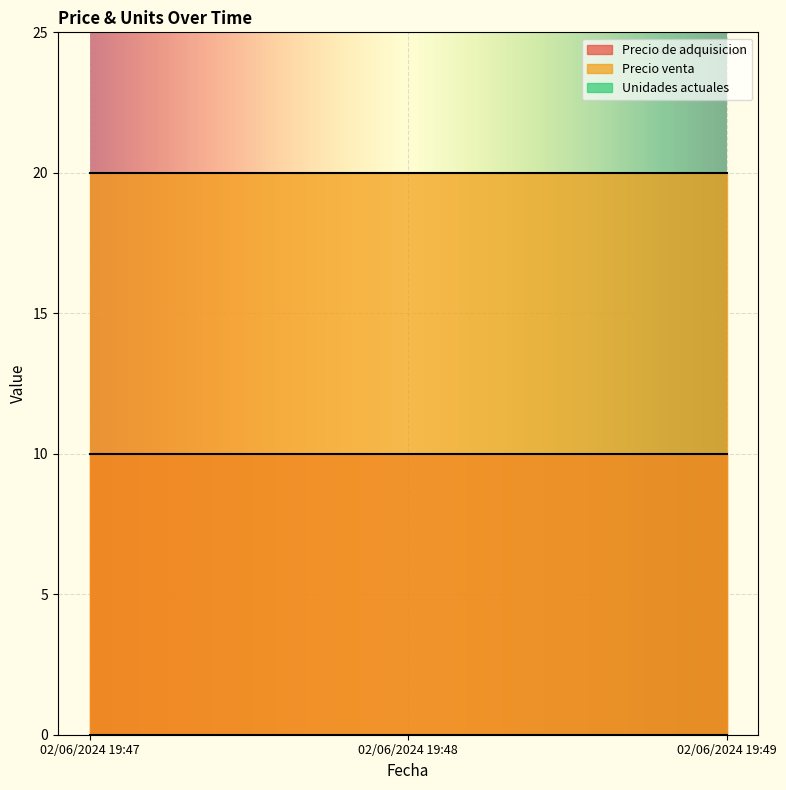

Is it true that Precio de adquisicion equals 10 at 02/06/2024 19:47?

True